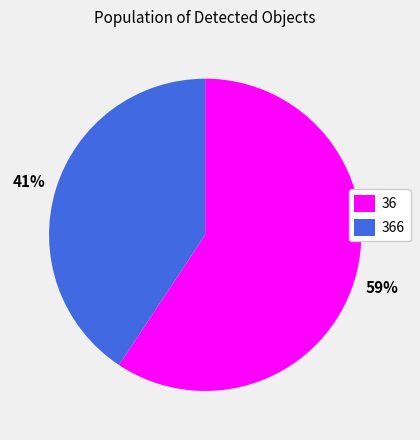

Which has a higher value, 366 or 36?

36